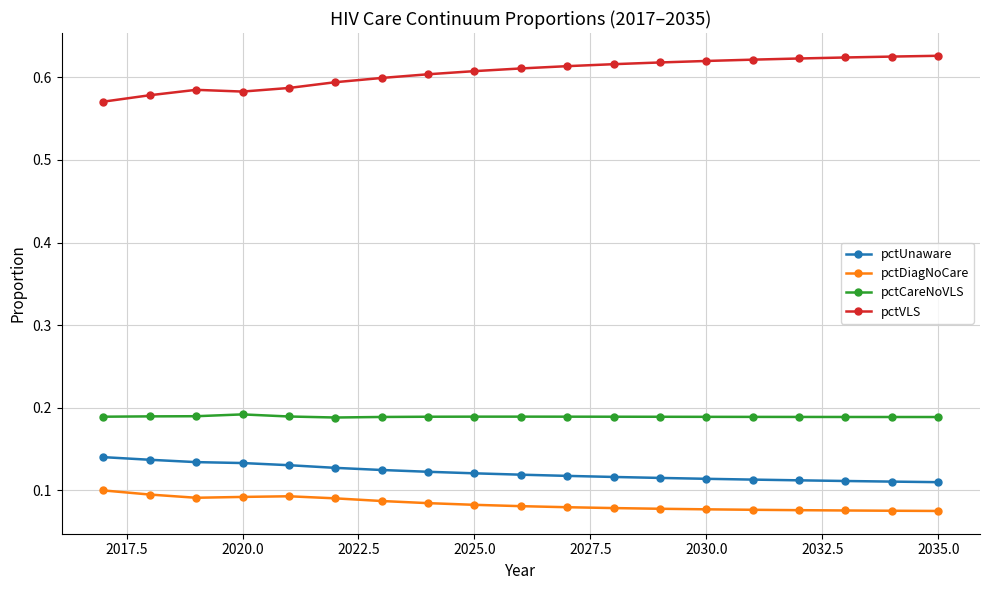

At how many categories does at least one series exceed 0?

19